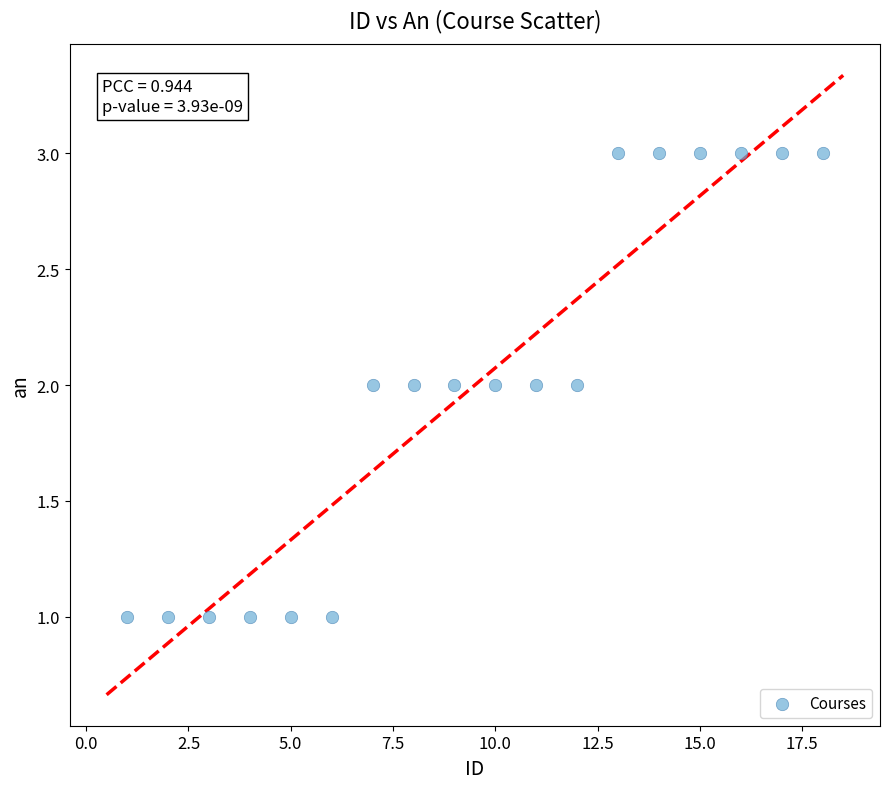

What is the range of X values (max minus min)?

17